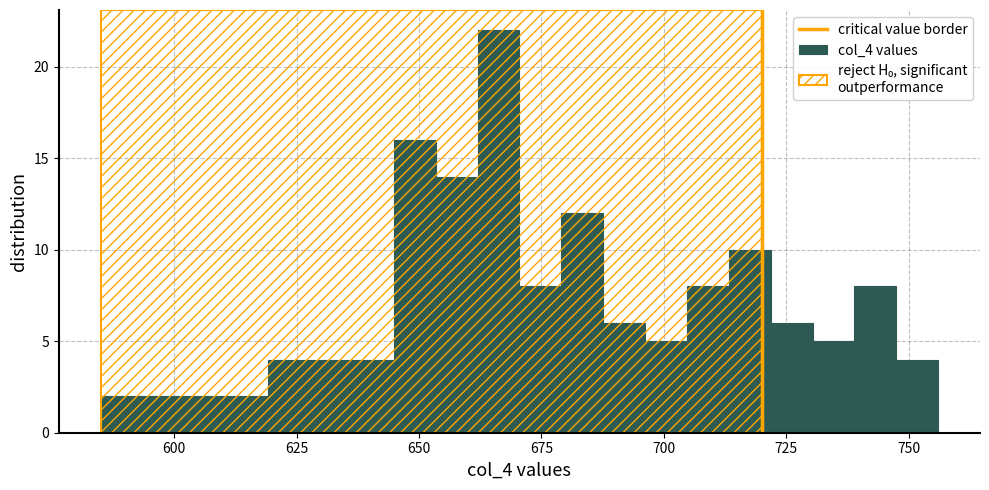

Read against the x-axis, roughly where is the centre of the tallest bar?

665